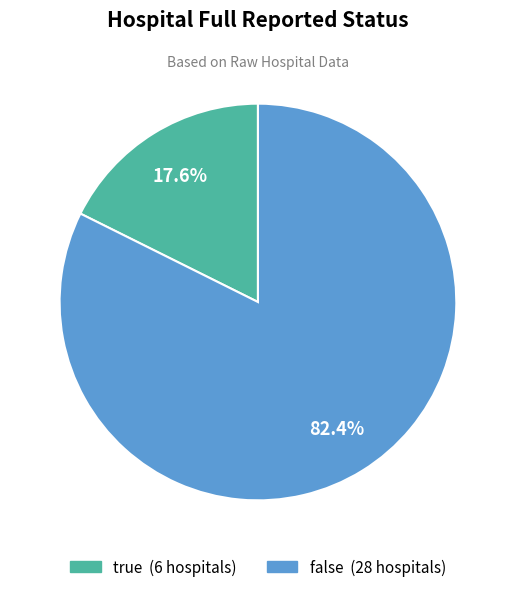

Which has a higher value, false or true?

false